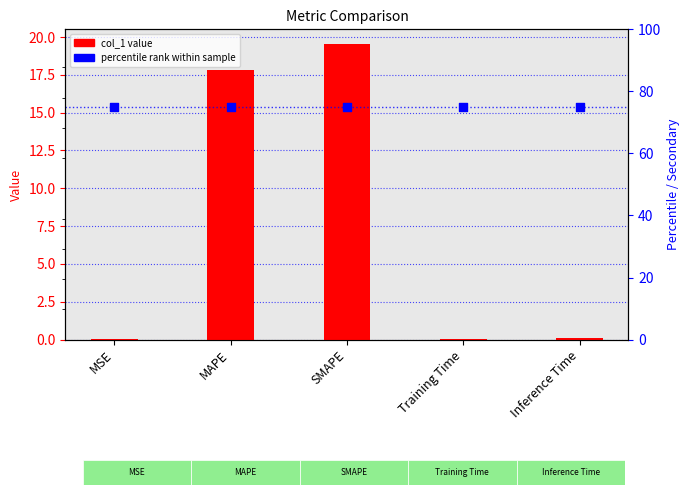

Which series has the largest Y range (max minus min)?

col_1